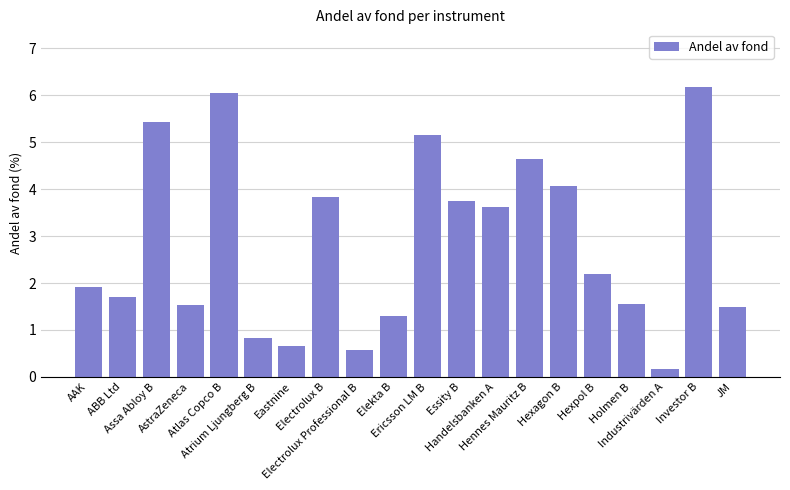

At which category does the chart reach its peak across all series?

Investor B